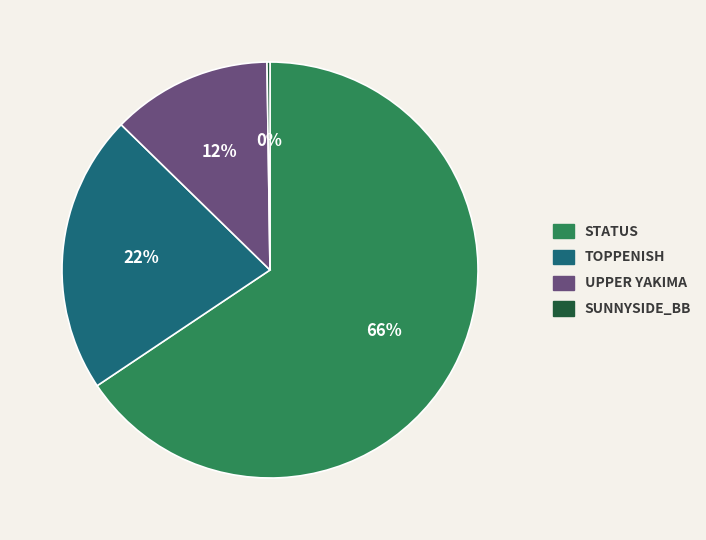

To the nearest percent, what is the average slice percentage?

25%